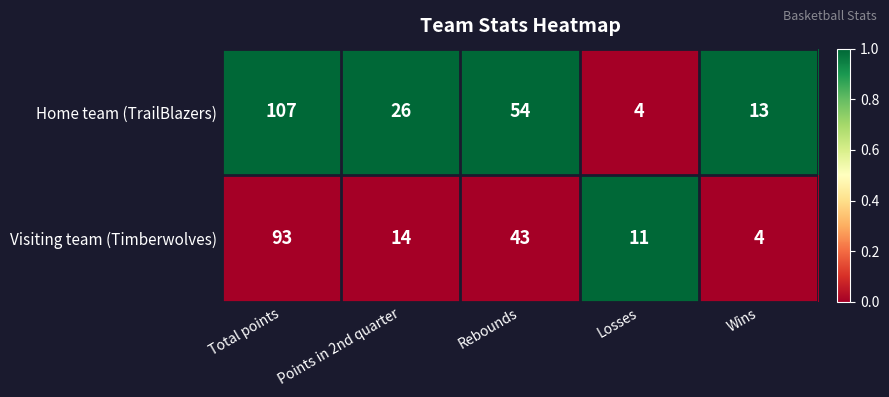

Rank the series by their average value, from lowest to highest.

Visiting team (Timberwolves), Home team (TrailBlazers)